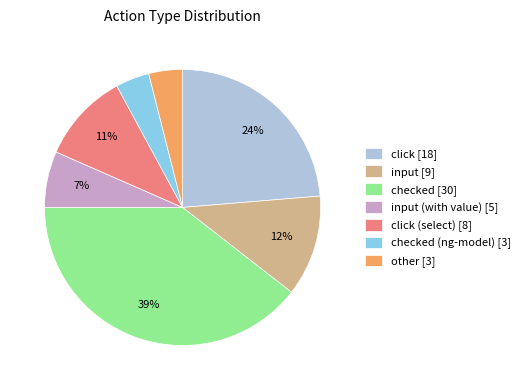

Is there a majority slice in this chart?

No